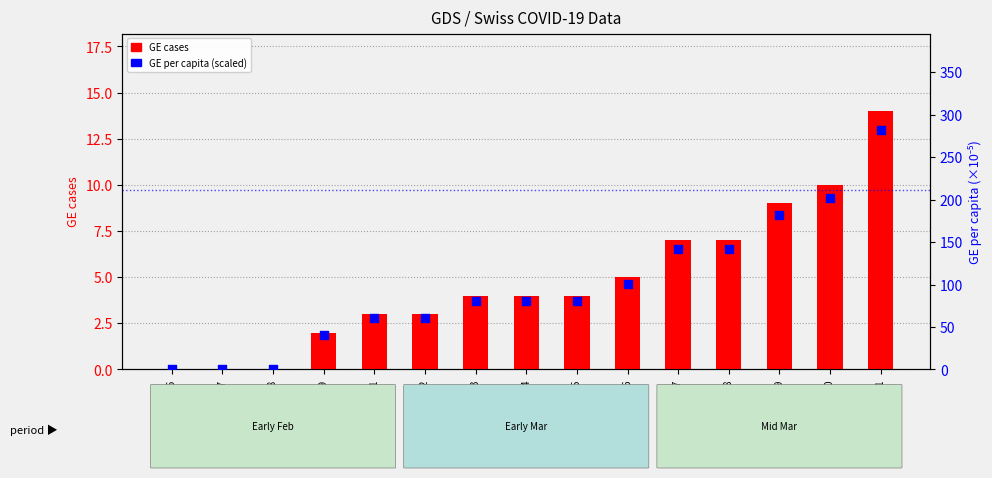

Which series has the widest spread of Y values?

GE per capita (scaled)